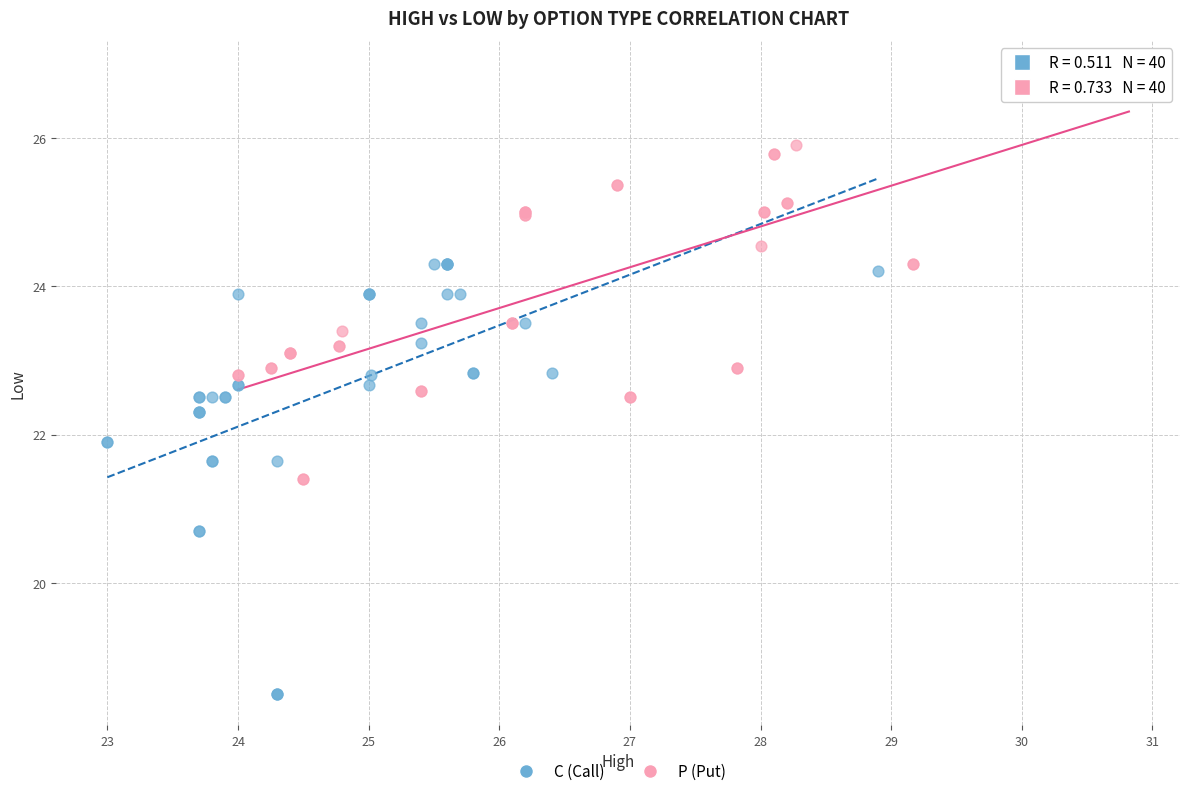

What are all the series names shown in the legend?

C (Call), P (Put)